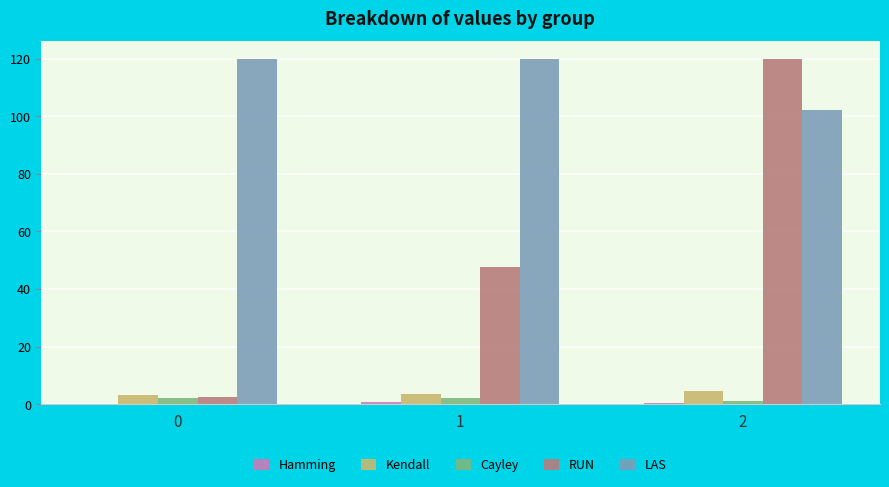

How many groups of bars are there?

3